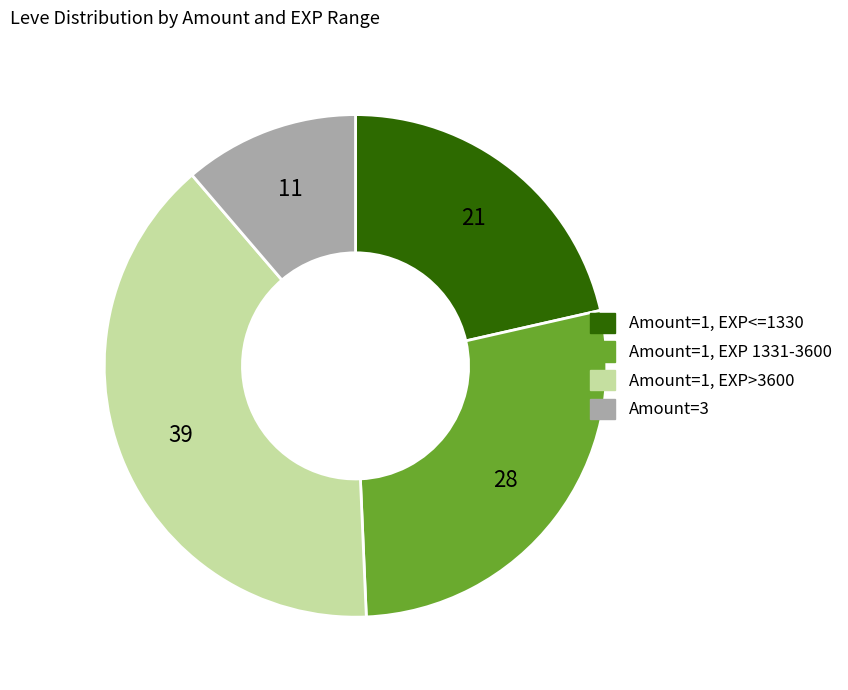

Is there any slice that represents more than half of the pie?

No